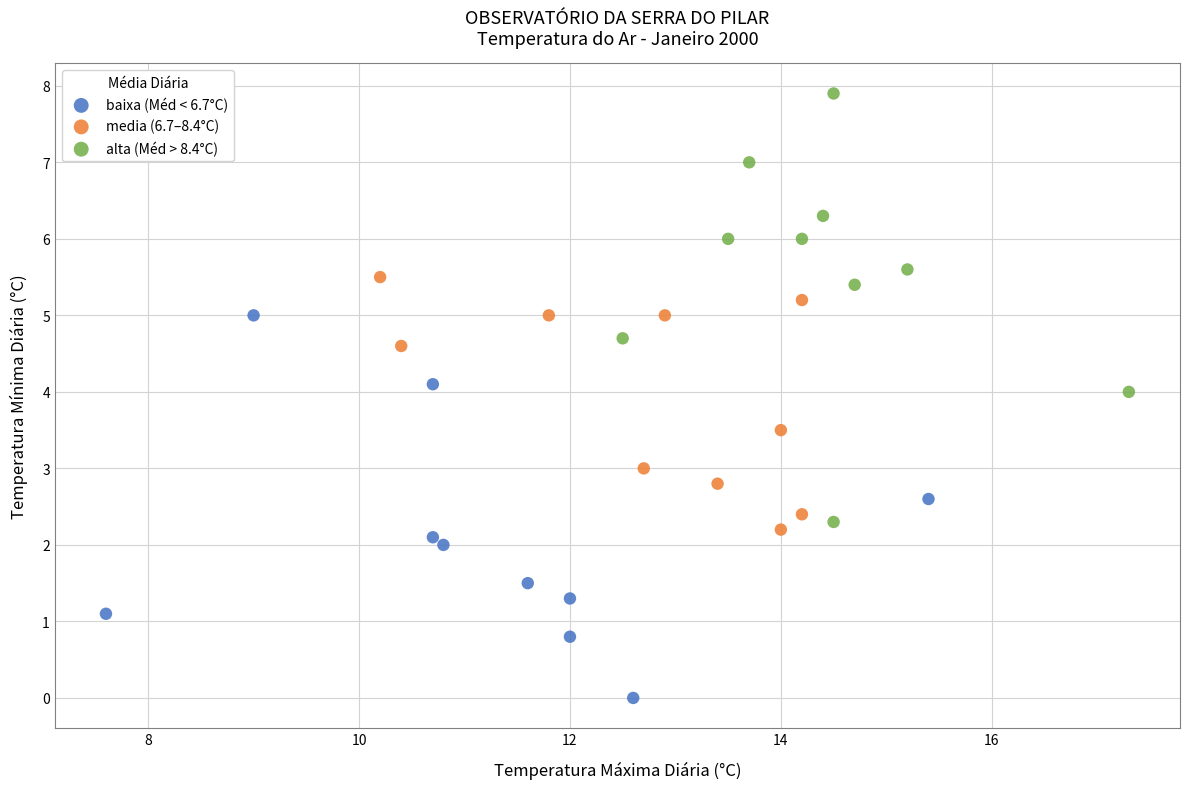

Which series reaches the minimum Y coordinate?

baixa (Méd < 6.7°C)